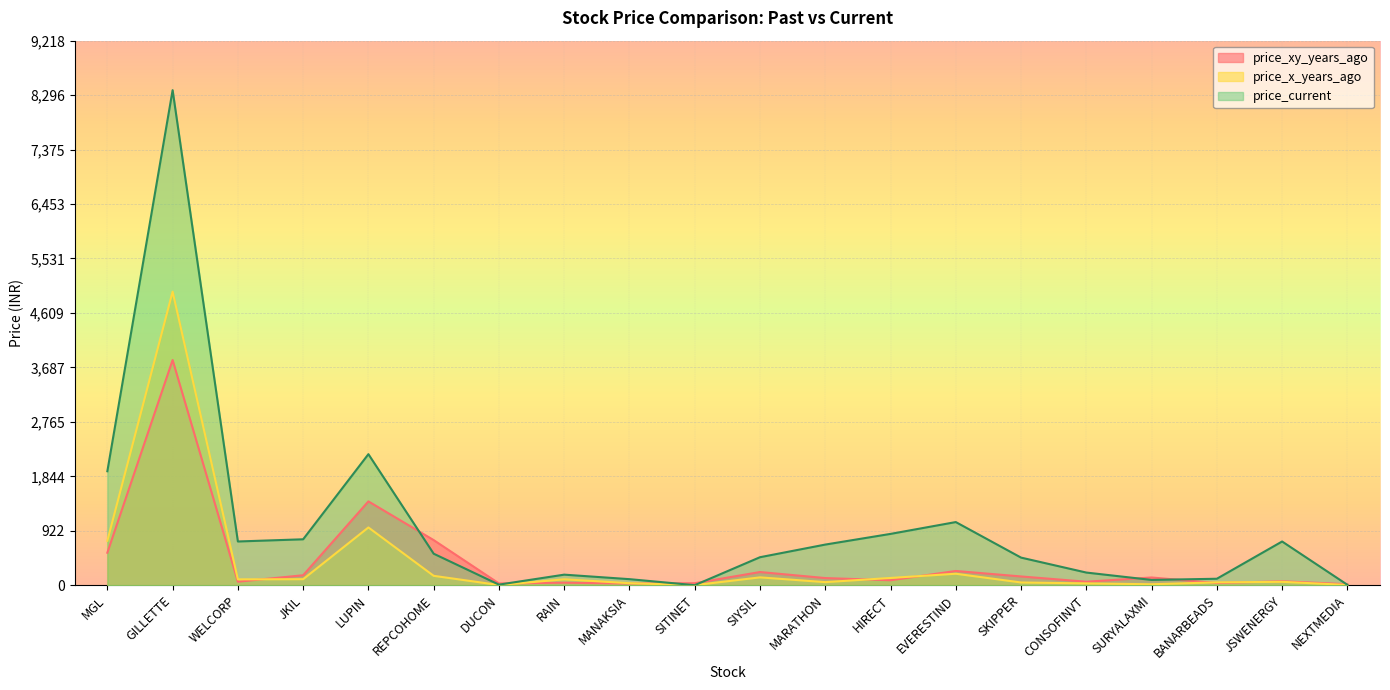

Which has a higher value, MARATHON or BANARBEADS?

MARATHON